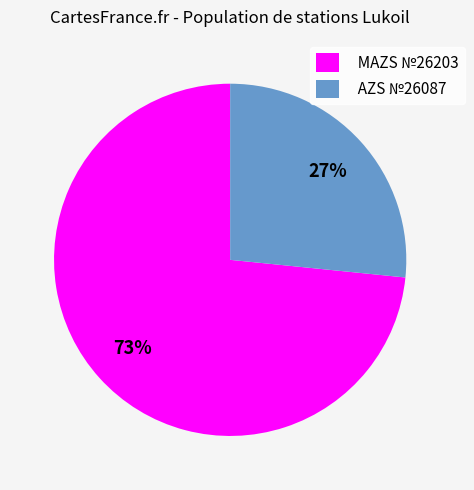

To the nearest percent, what is the combined percentage of AZS №26087 and MAZS №26203?

100%